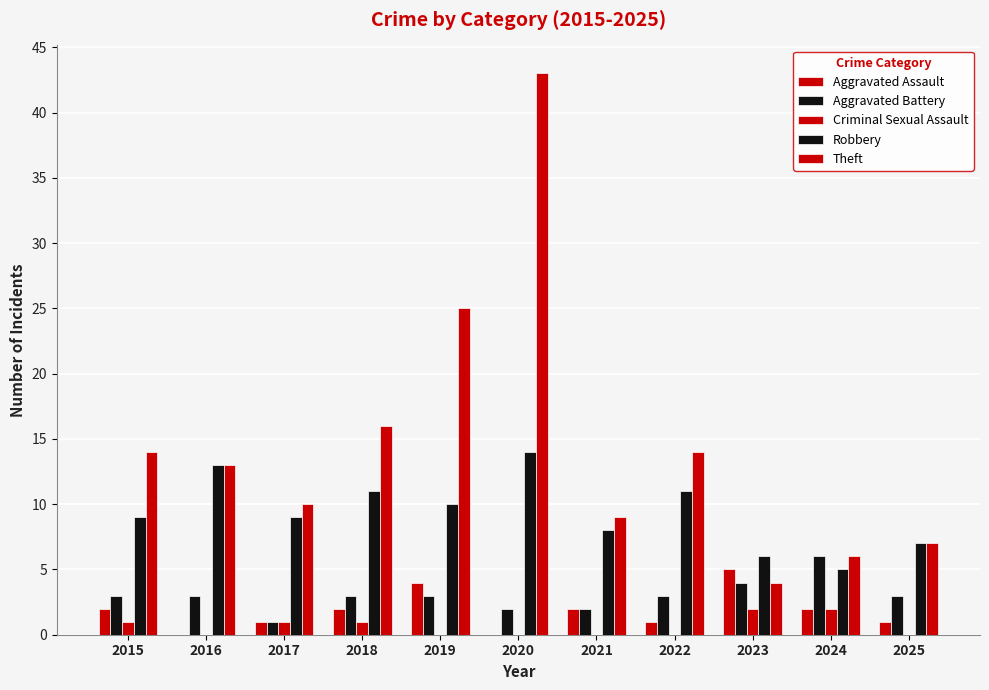

Between 2024 and 2025, which series saw the biggest shift?

Aggravated Battery